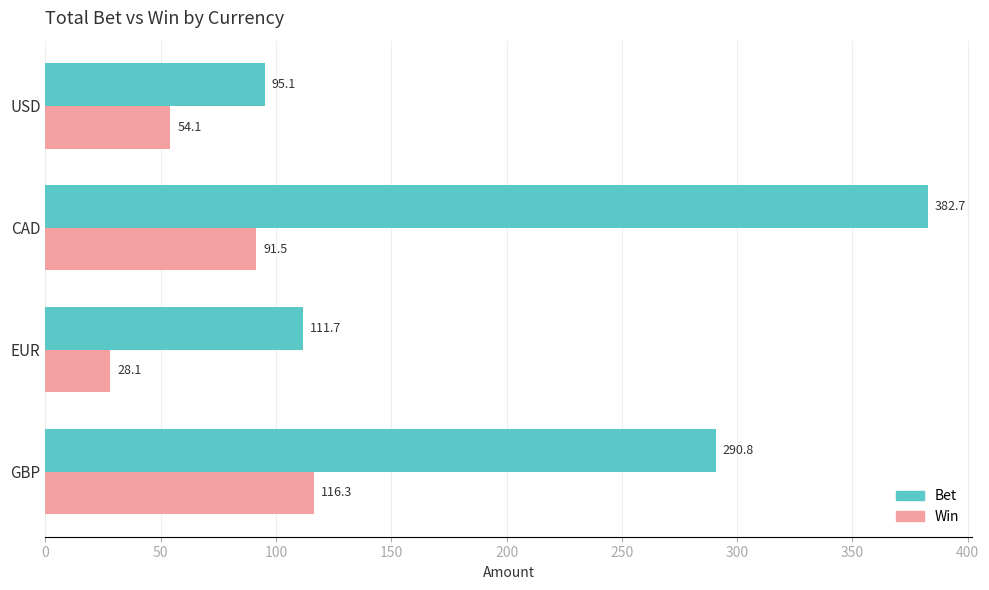

What is the sum of all Win values?

290.0